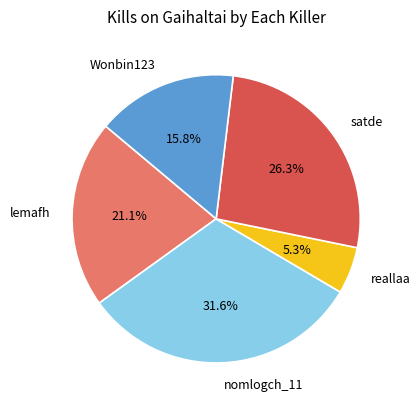

To the nearest percent, what percentage of the pie is nomlogch_11?

32%